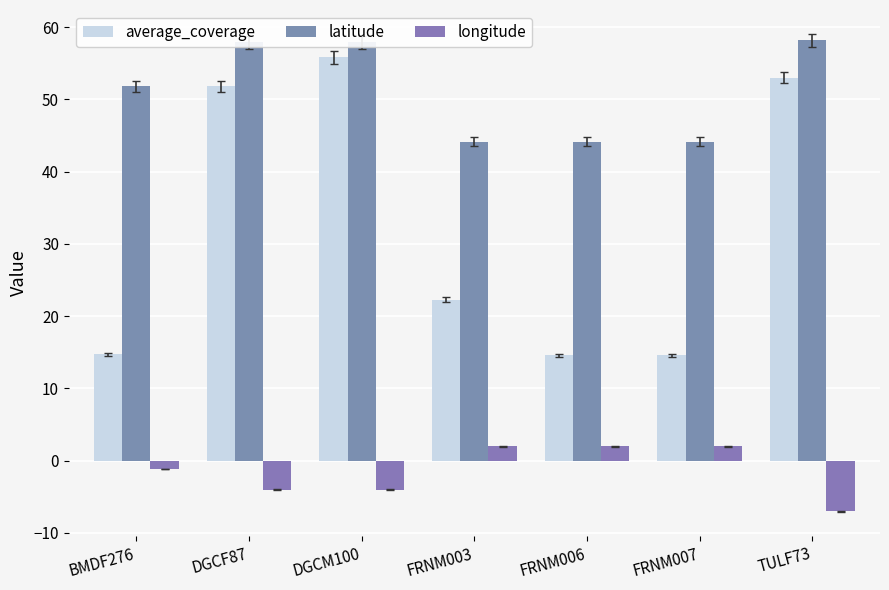

At which category is the sum across all series the highest?

DGCM100